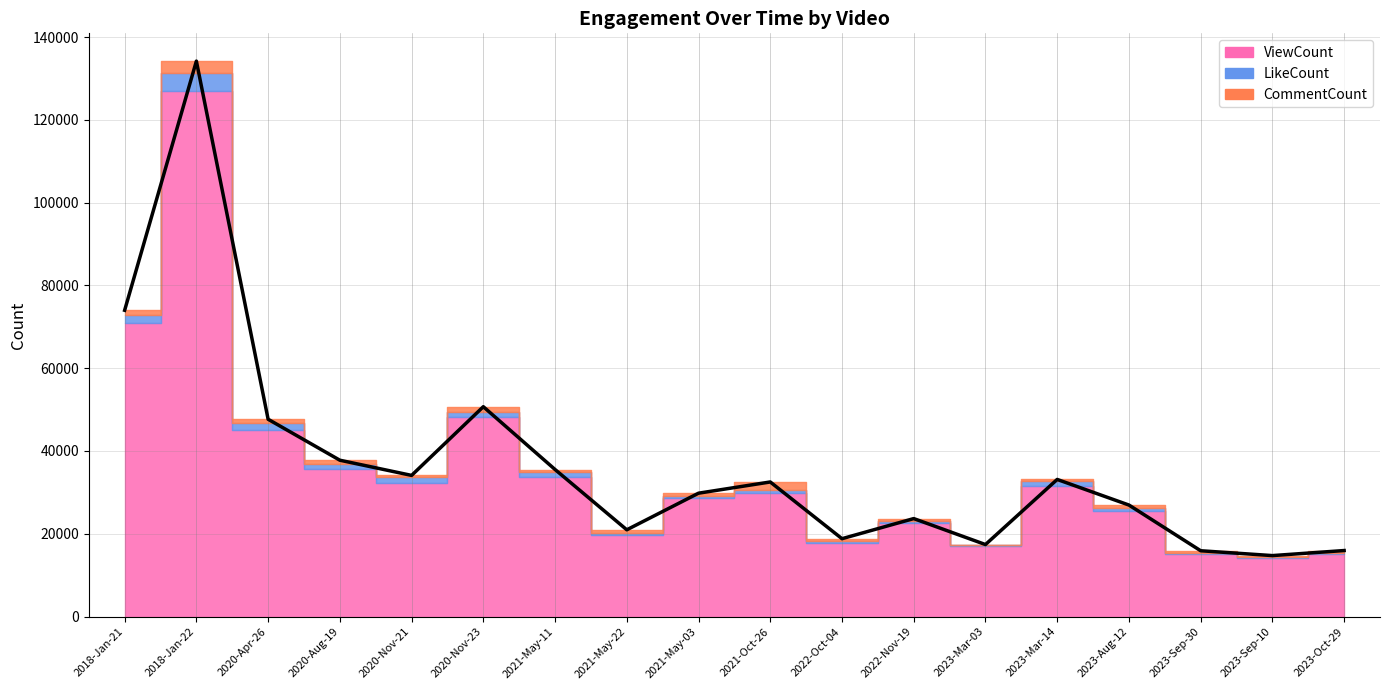

Does the chart display data point markers on the line(s)?

No